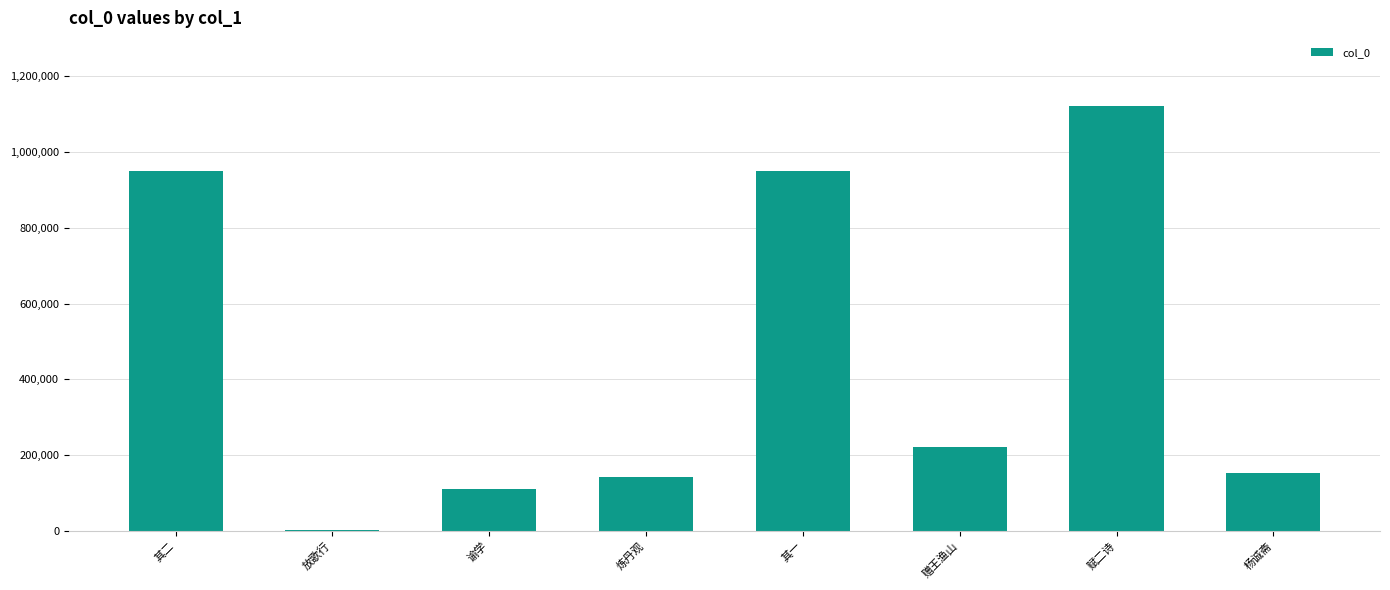

What is the difference between the second highest and minimum values?

943911